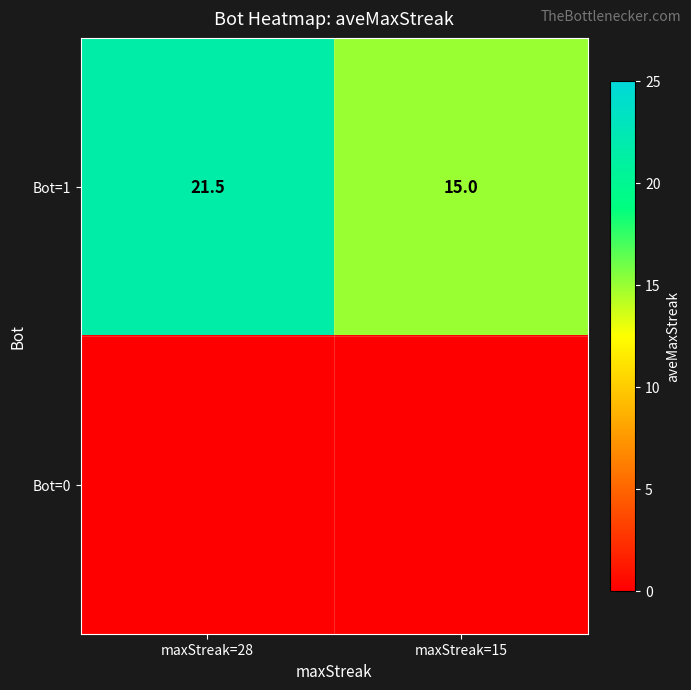

True or false: Bot=1 has a value of 21.5 at maxStreak=28.

True